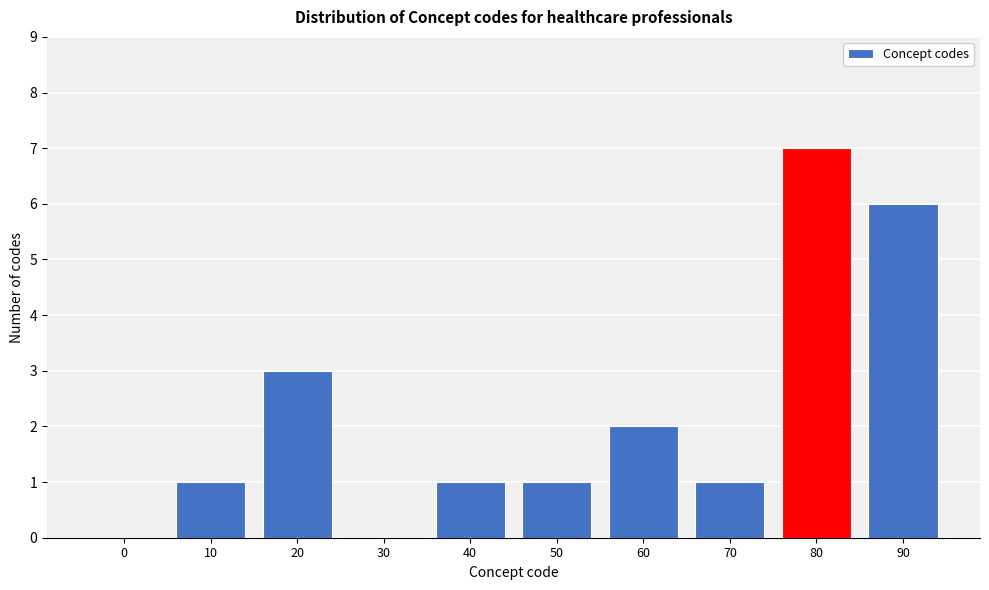

Reading left to right, transcribe all the data shown in this chart.

0=0	10=1	20=3	30=0	40=1	50=1	60=2	70=1	80=7	90=6